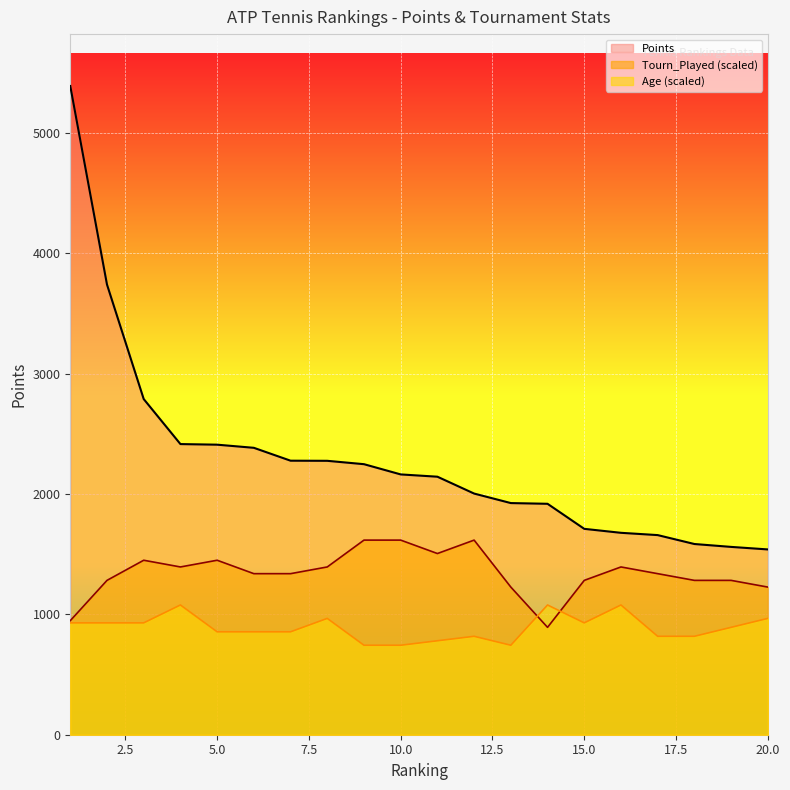

True or false: Tourn_Played has a value of 2501.7 at 4.

False